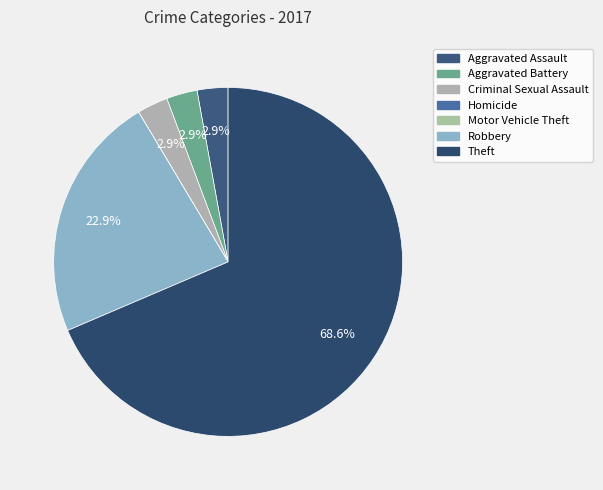

What is the change in value from Robbery to Theft?

+16